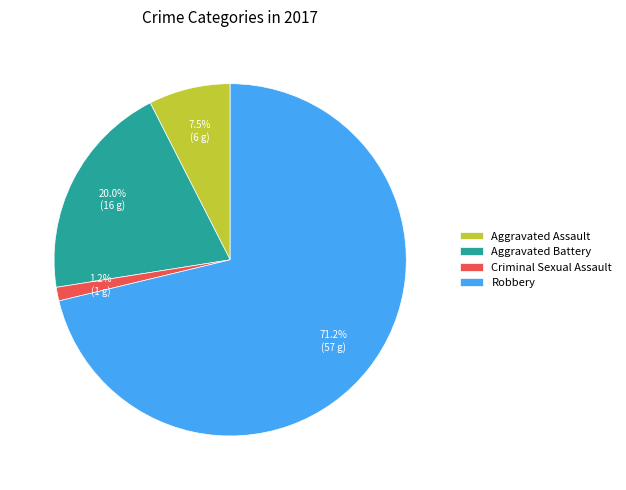

The Criminal Sexual Assault slice represents 1% of the pie. True or false?

True